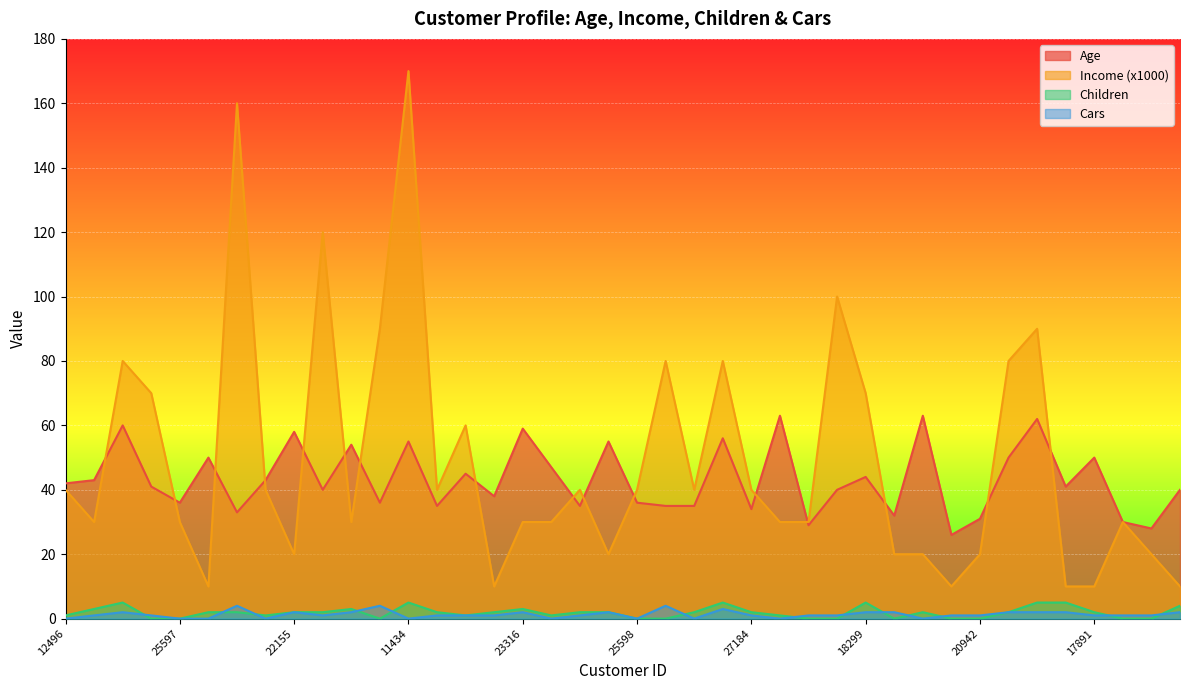

What is the average value of the Income (x1000) series?

49